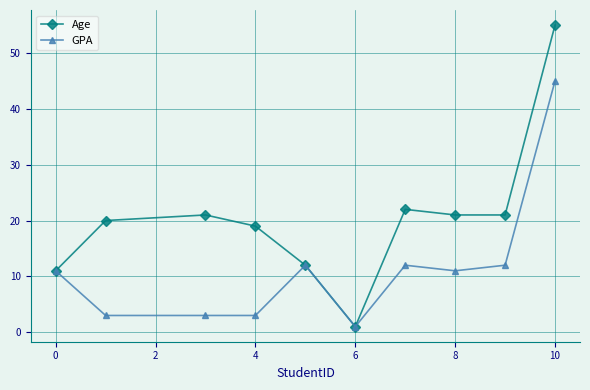

At how many categories does at least one series exceed 2?

9